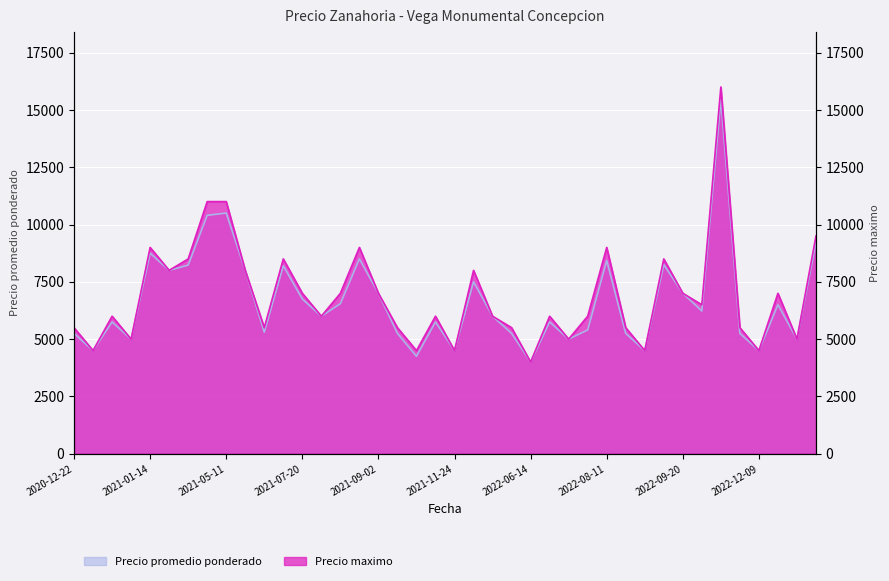

What is the total value across all series at 2022-04-19?

10750